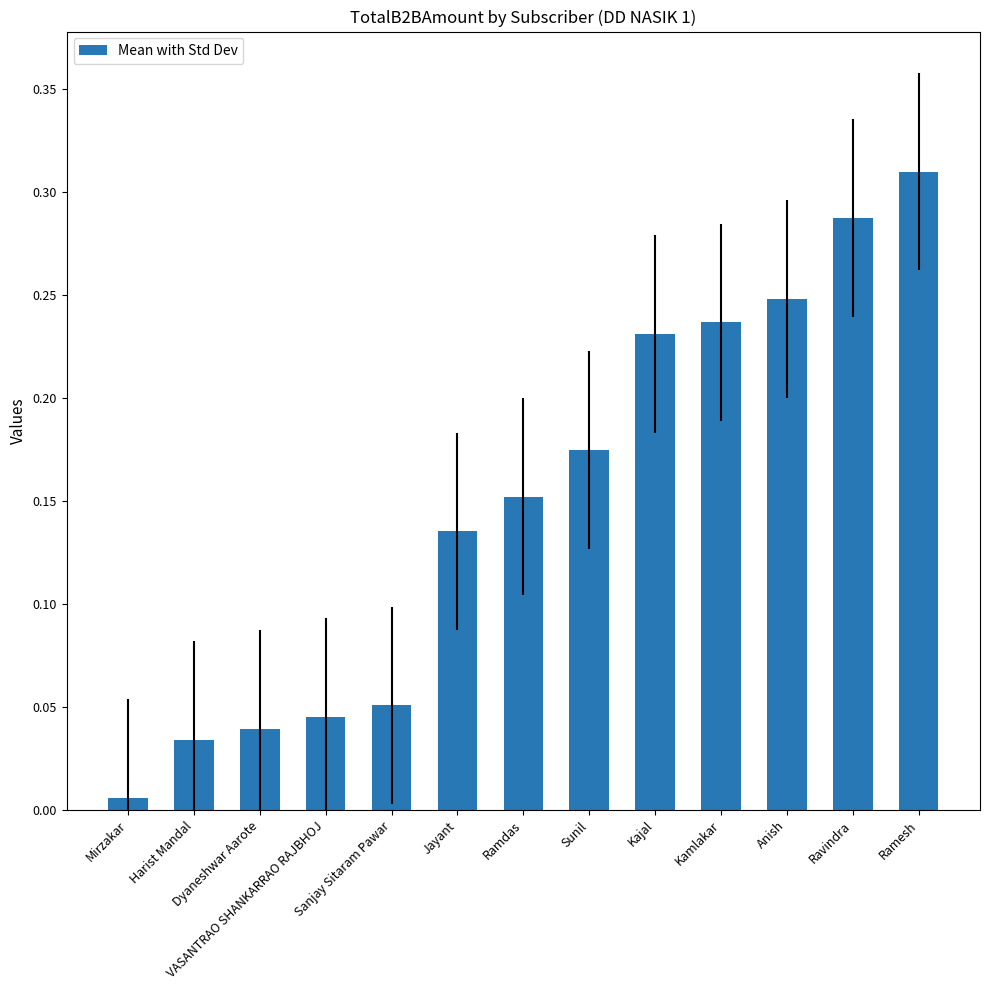

Between Jayant and Dyaneshwar Aarote, which is larger?

Jayant